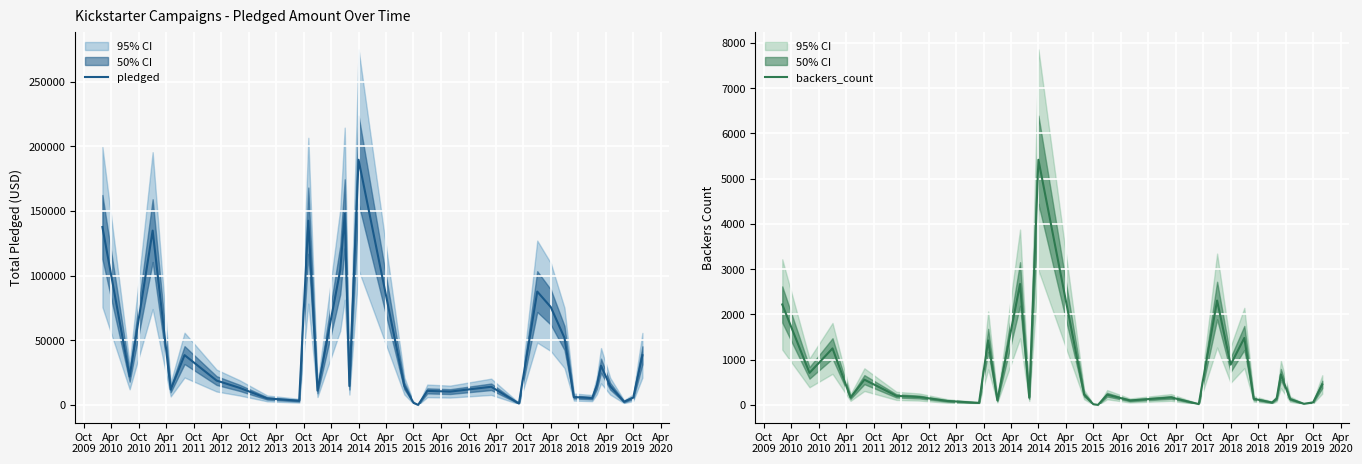

What is the maximum value for pledged?

189666